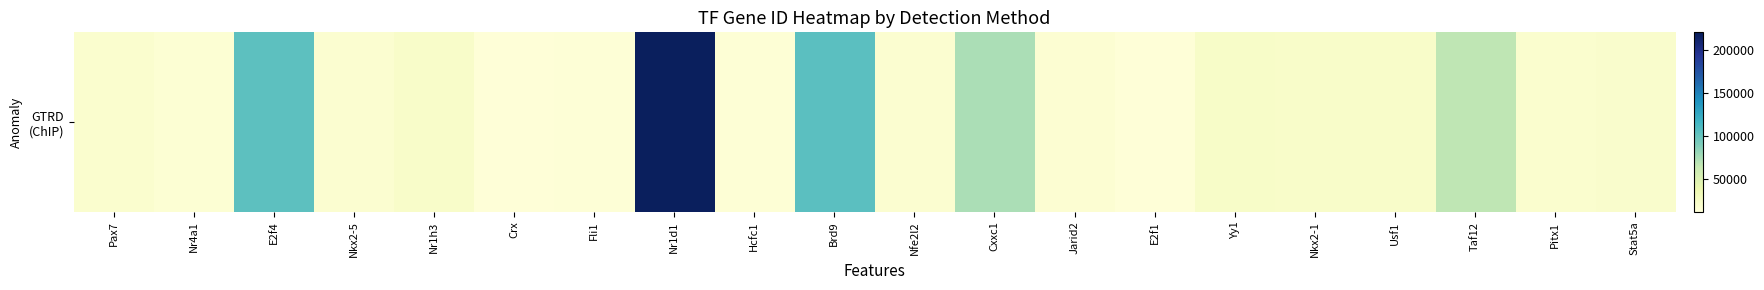

What is the approximate value at Pax7?

18509